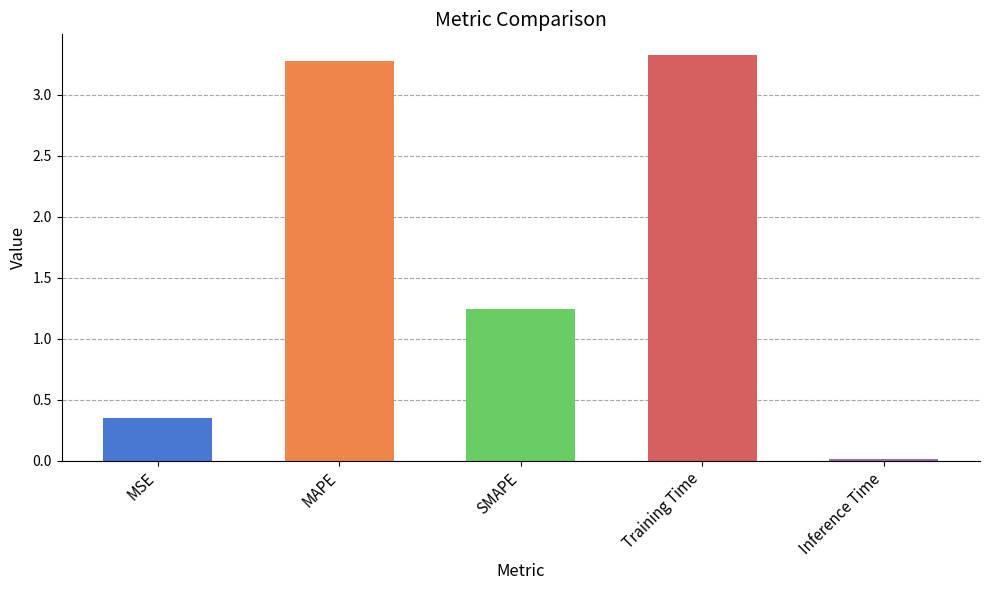

How many distinct data groups are displayed?

1